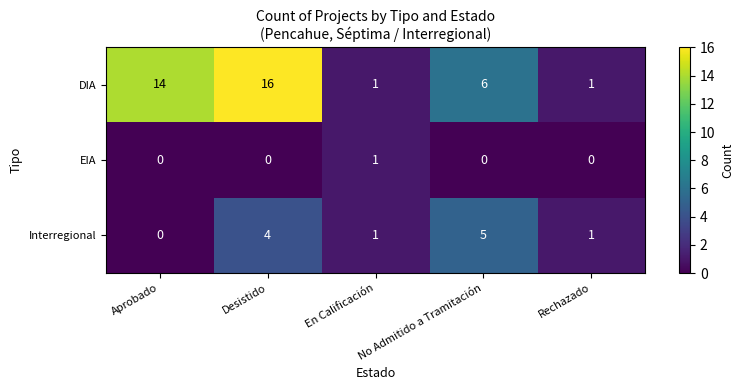

At which label does DIA first exceed 6?

Aprobado